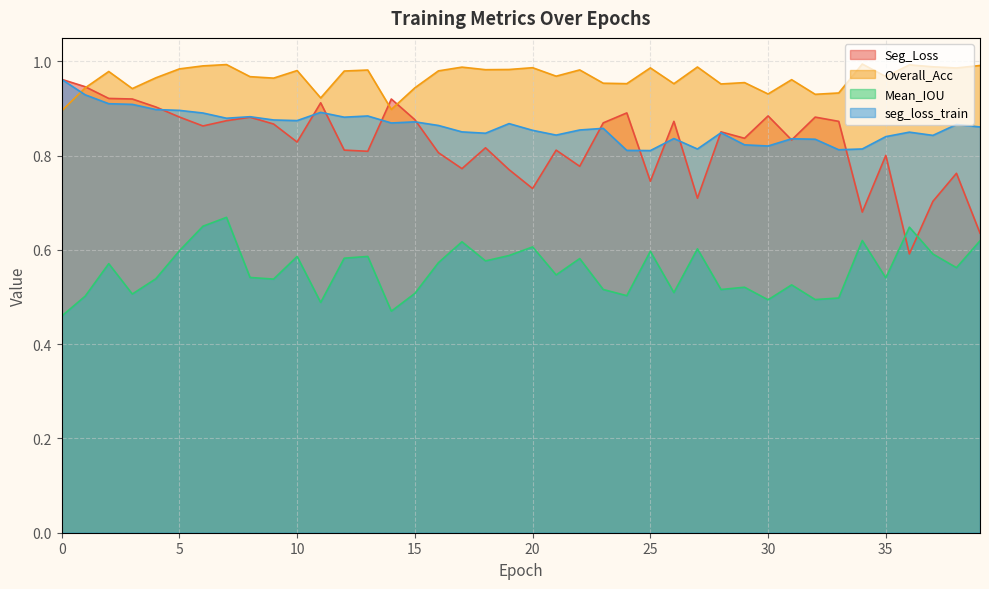

After their last crossing, which series has the higher values: Overall_Acc or Seg_Loss?

Overall_Acc